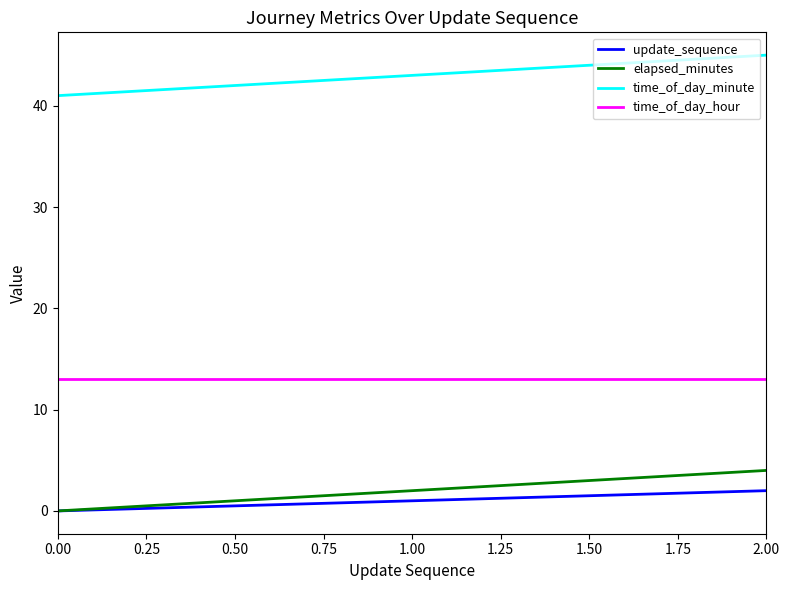

True or false: elapsed_minutes has a value of -3 at 0.00.

False